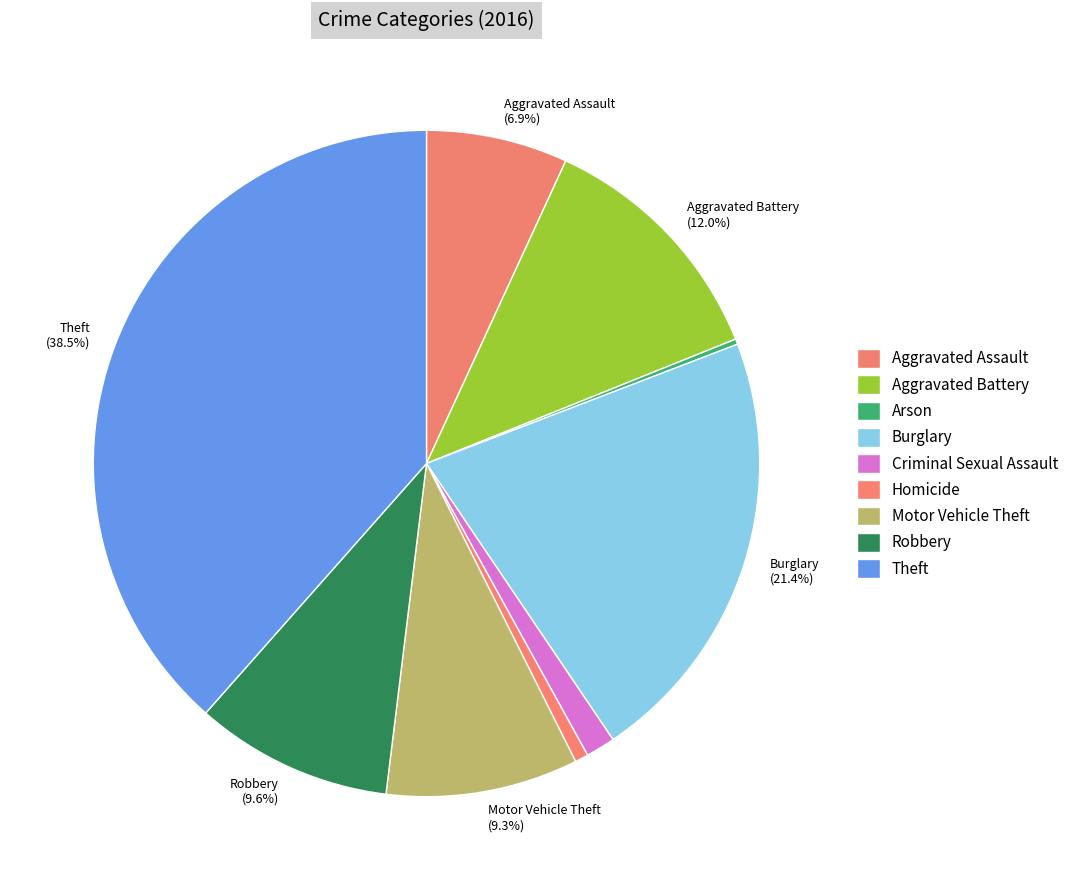

Rank the categories by value from lowest to highest.

Arson, Homicide, Criminal Sexual Assault, Aggravated Assault, Motor Vehicle Theft, Robbery, Aggravated Battery, Burglary, Theft